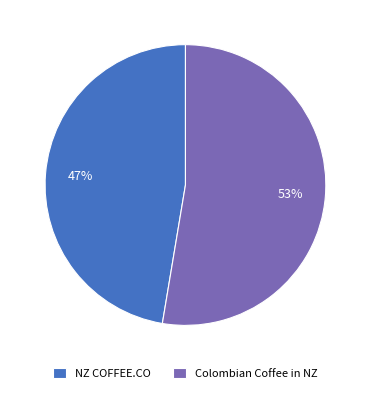

To the nearest percent, what percentage of the pie is NZ COFFEE.CO?

47%